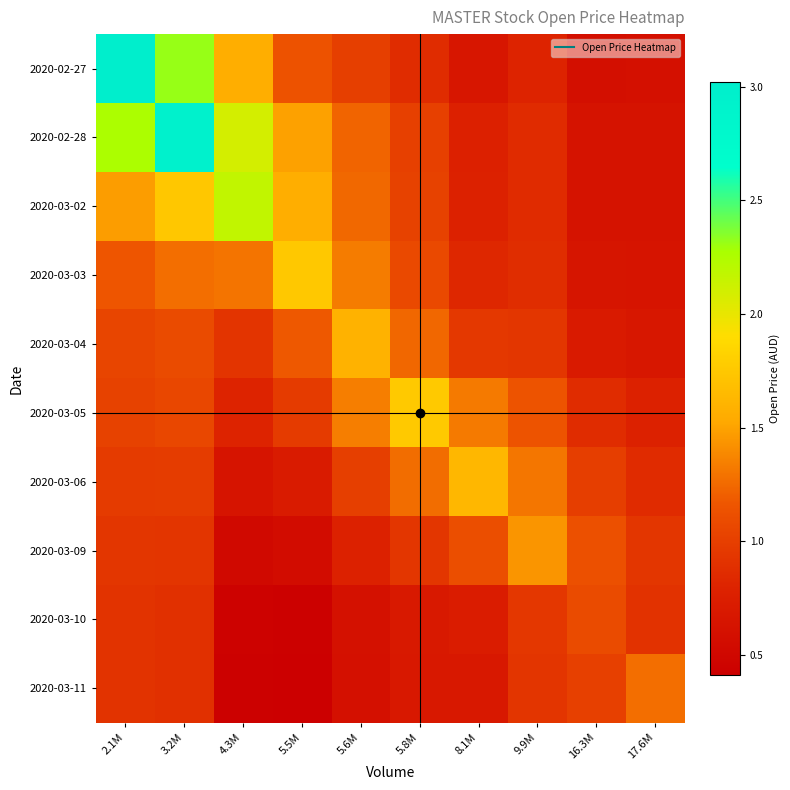

At which category is the sum across all series the highest?

3.2M